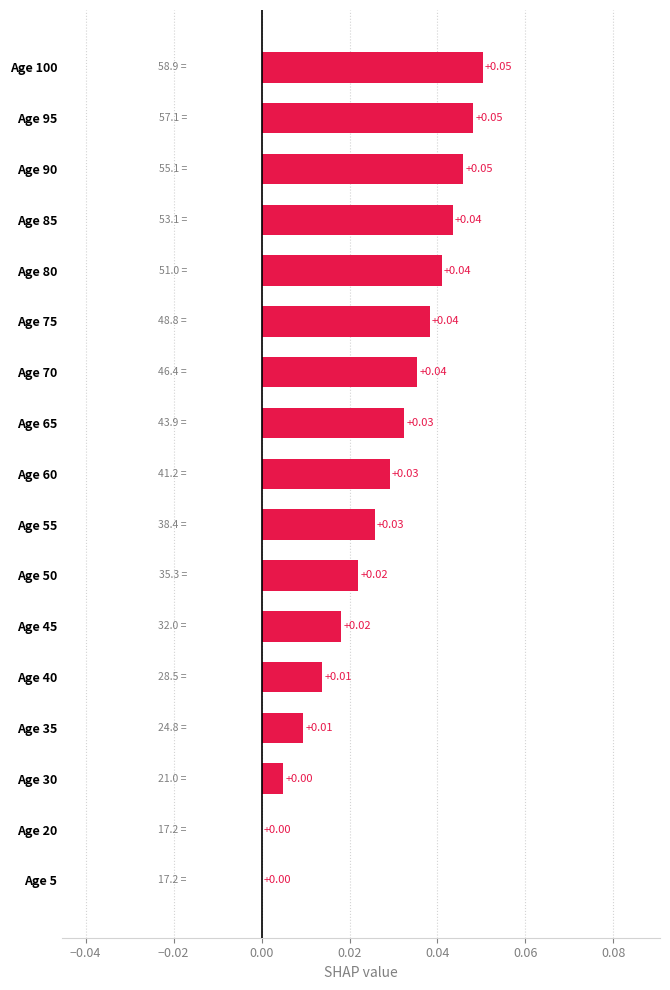

Which has a higher value, Age 60 or Age 40?

Age 60